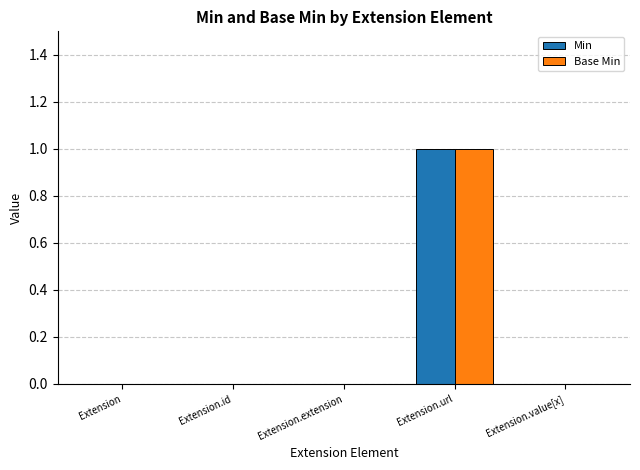

The Base Min series shows 1 at Extension.url. True or false?

True